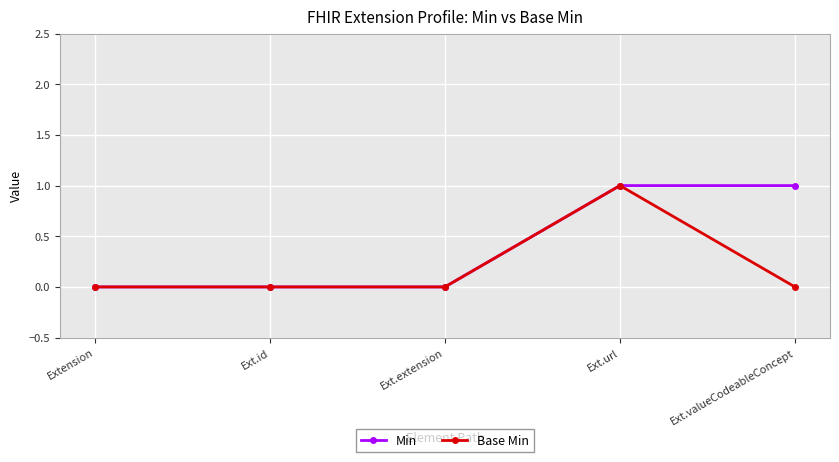

What is the label of the 1st point from the right?

Ext.valueCodeableConcept